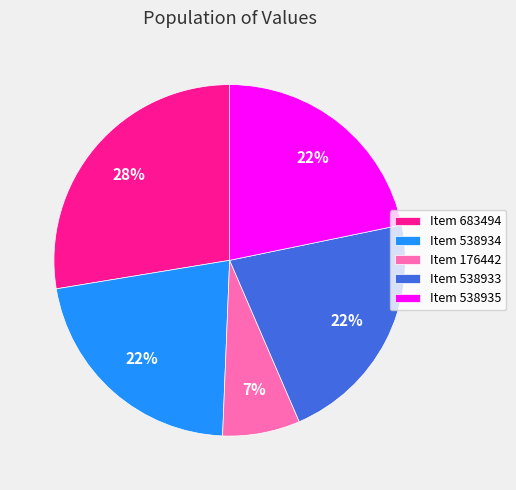

To the nearest percent, what portion does Item 538934 represent?

22%